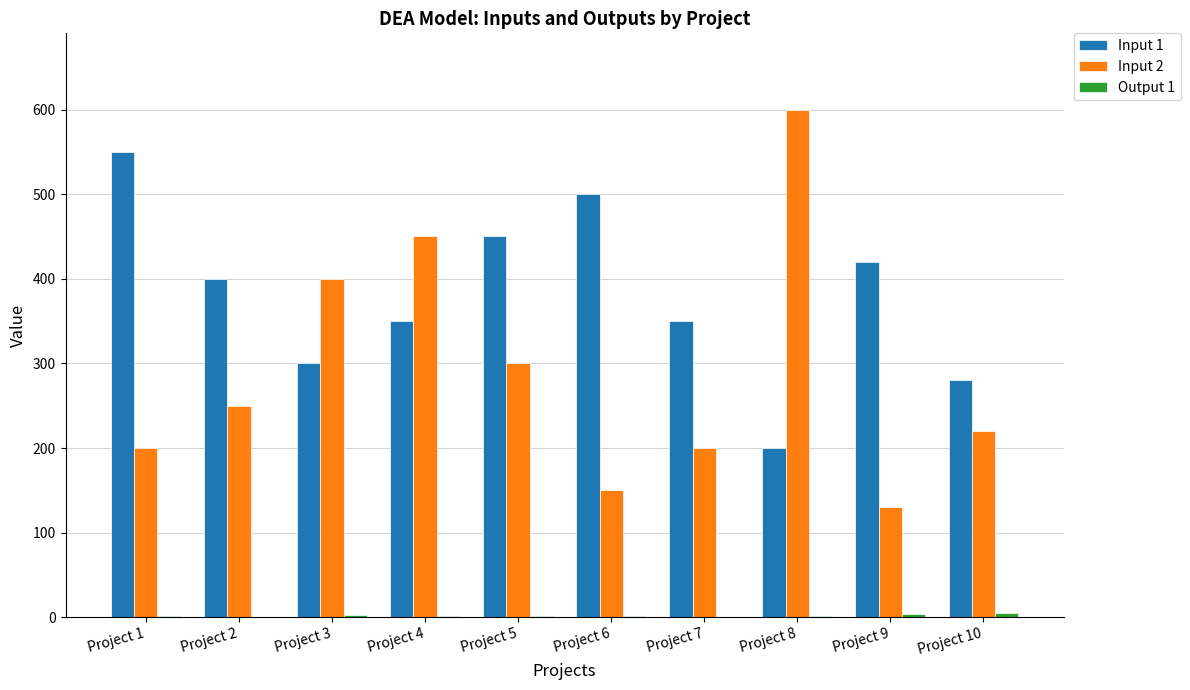

Count the number of data series in this chart.

3